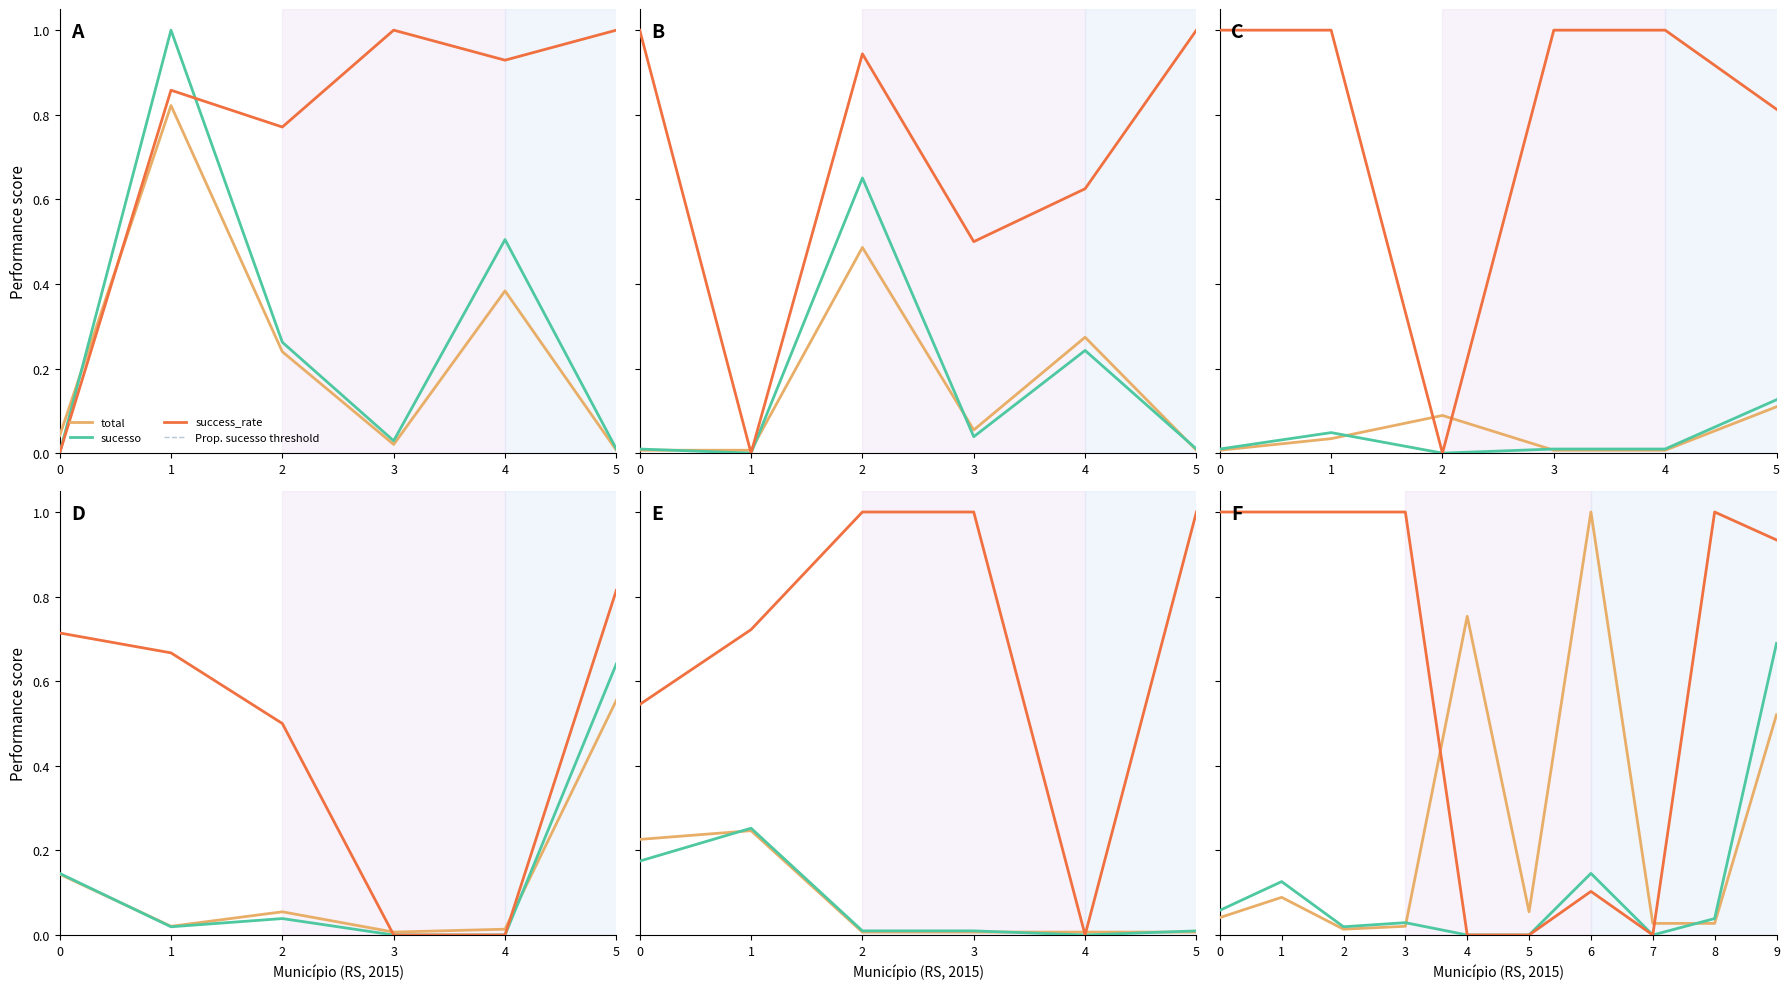

Is it true that total equals 0.0 at 8?

True